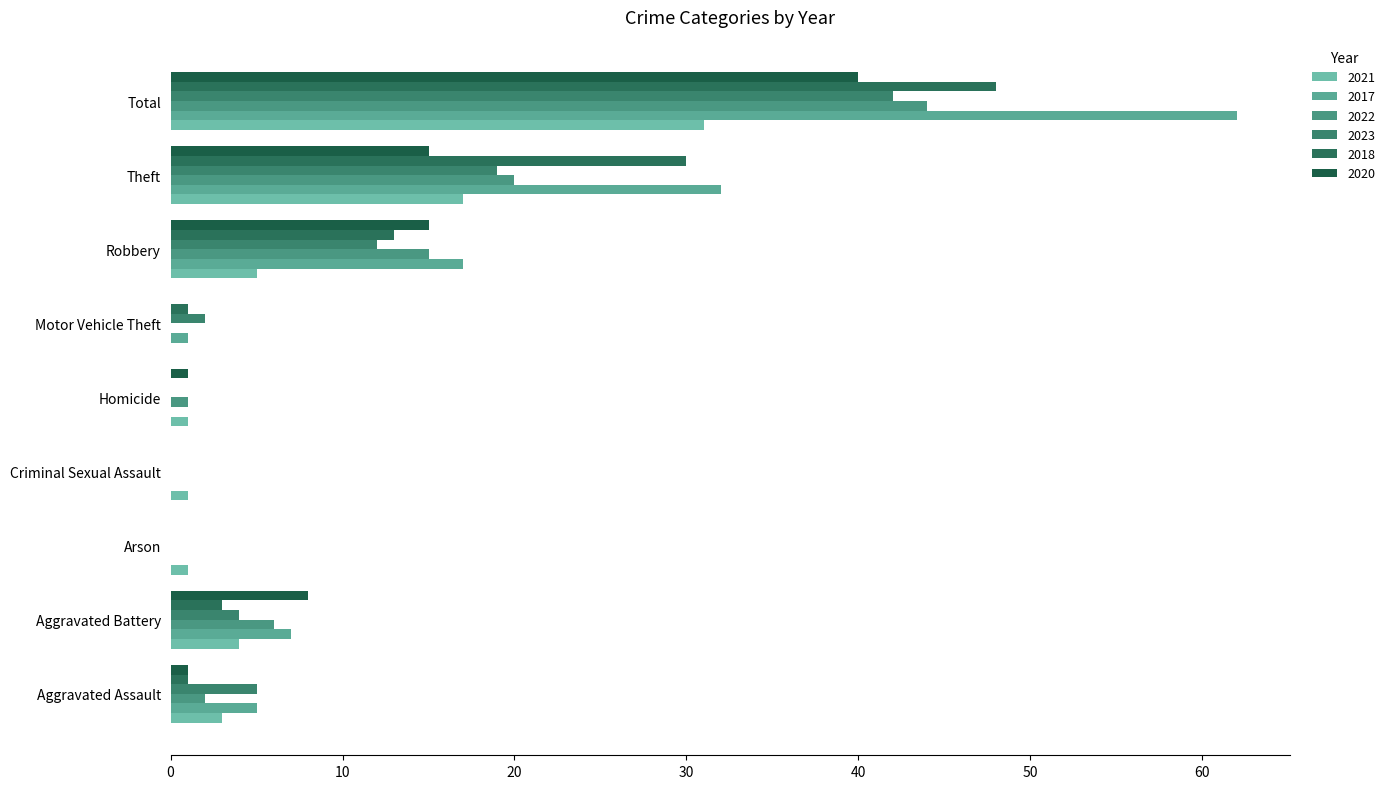

What is the sum of all 2023 values?

84